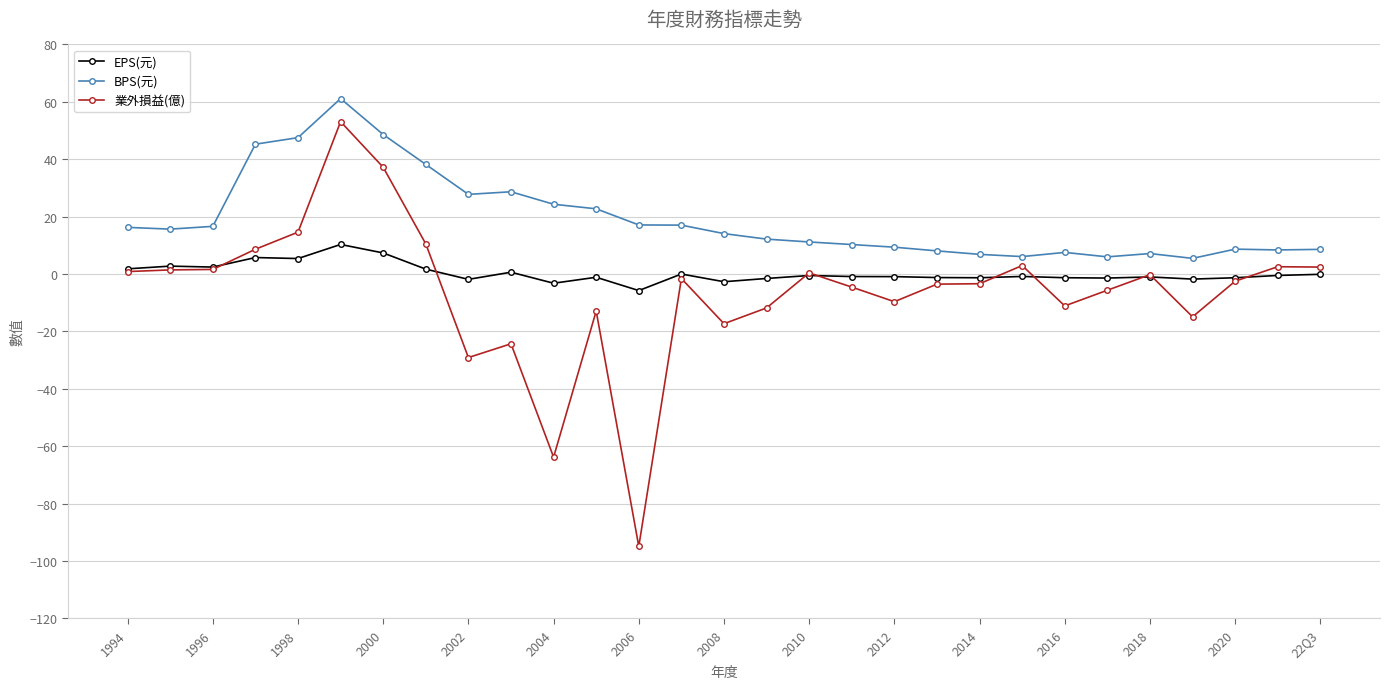

True or false: 業外損益(億) has more than 1 interior local peaks.

True